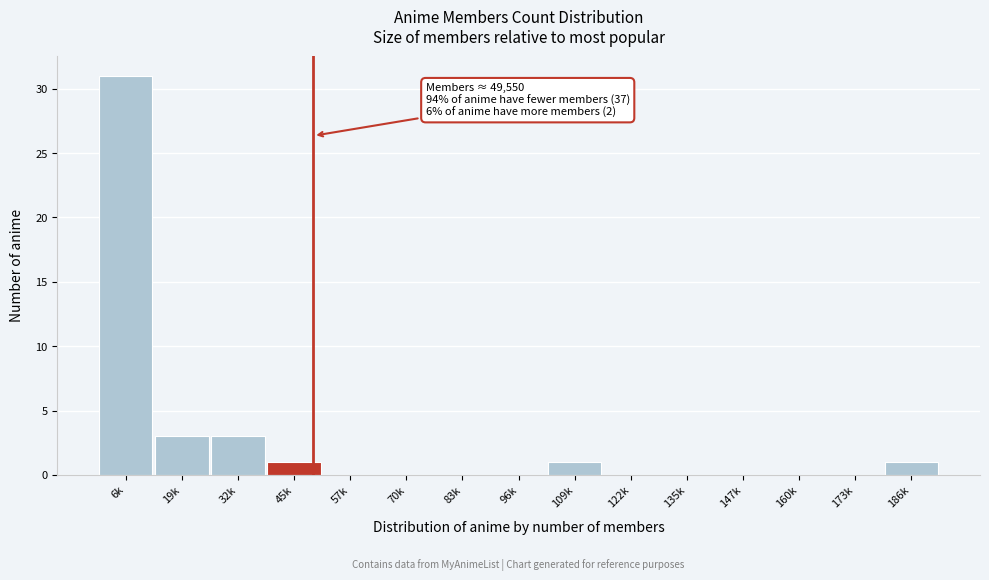

Reading right to left, transcribe all the data shown in this chart.

186k=1	173k=0	160k=0	147k=0	135k=0	122k=0	109k=1	96k=0	83k=0	70k=0	57k=0	45k=1	32k=3	19k=3	6k=31